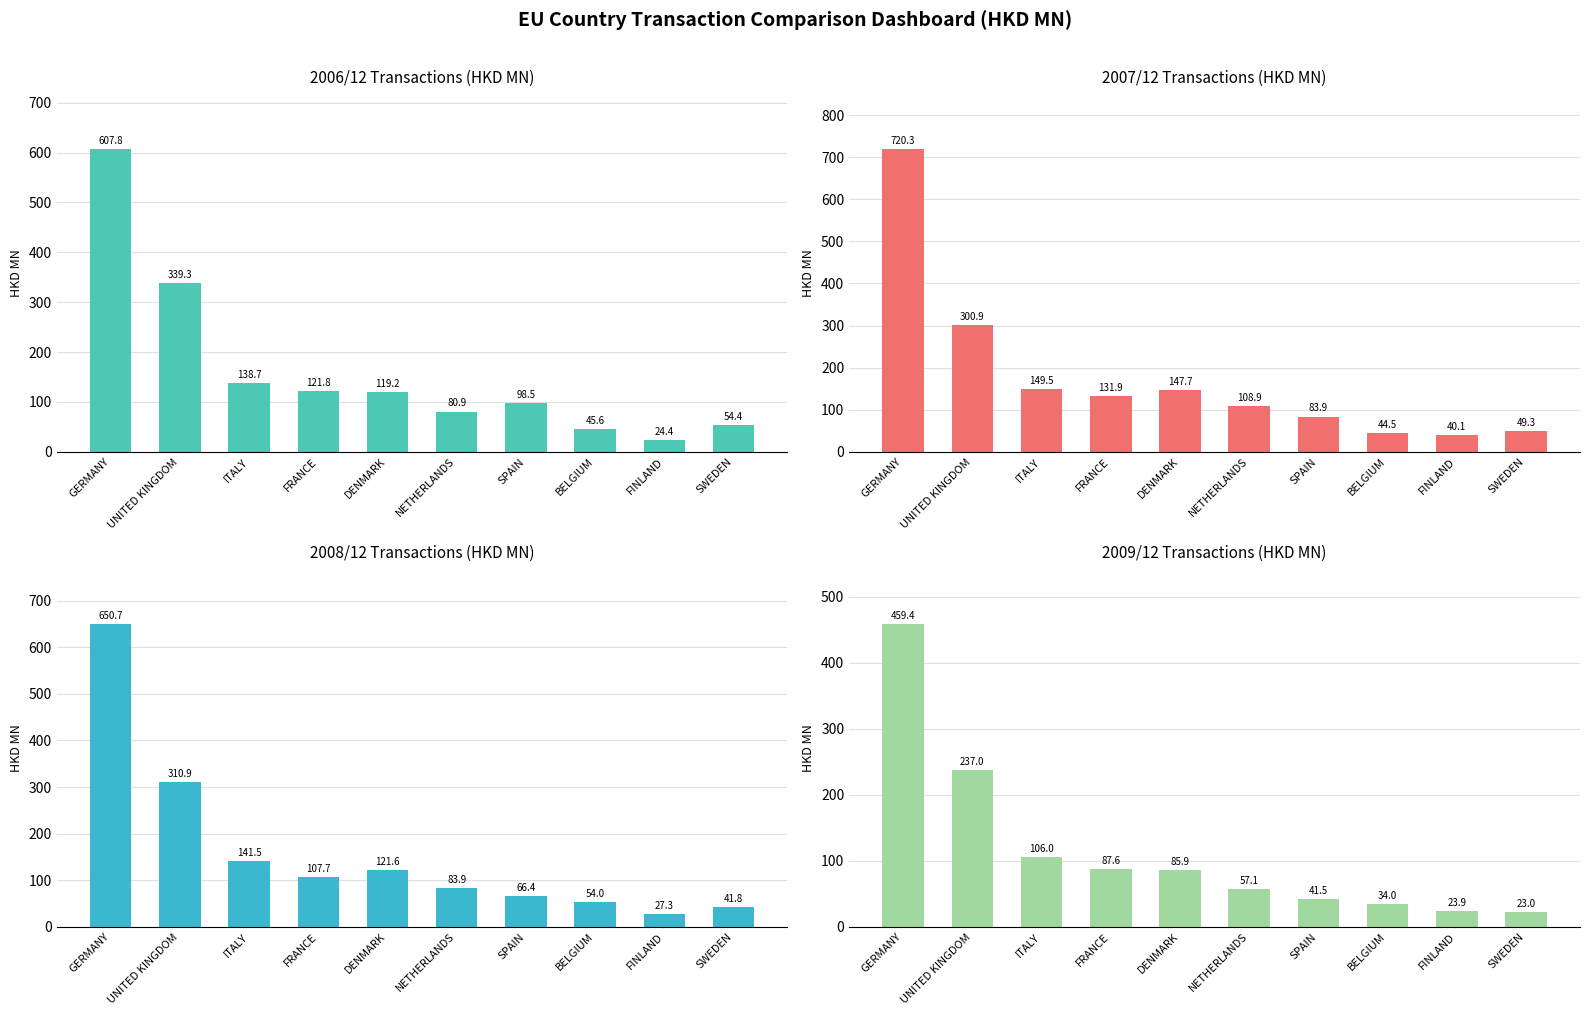

Rank the series at FINLAND from lowest to highest value.

2009/12, 2006/12, 2008/12, 2007/12